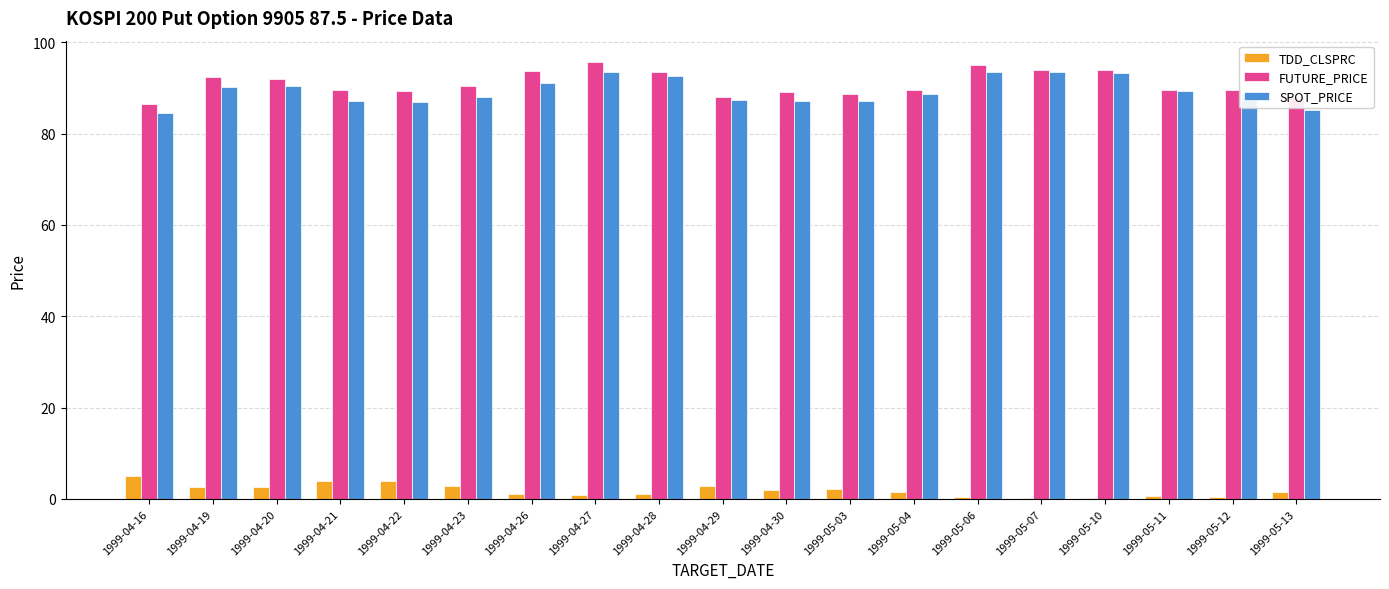

True or false: SPOT_PRICE has a value of 20.9 at 1999-04-26.

False